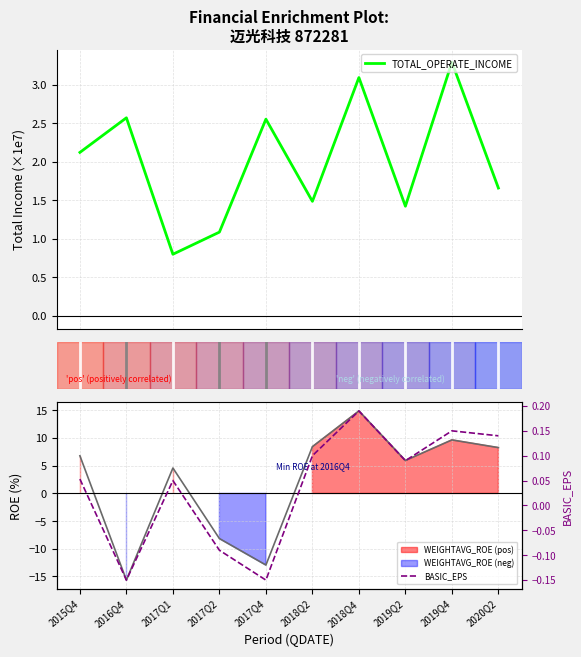

How many values in the TOTAL_OPERATE_INCOME series are below 2?

5